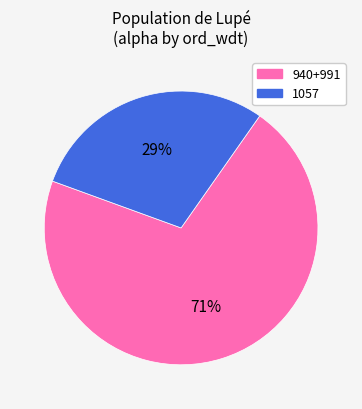

To the nearest percent, what is the difference between the largest and smallest slice percentages?

42%